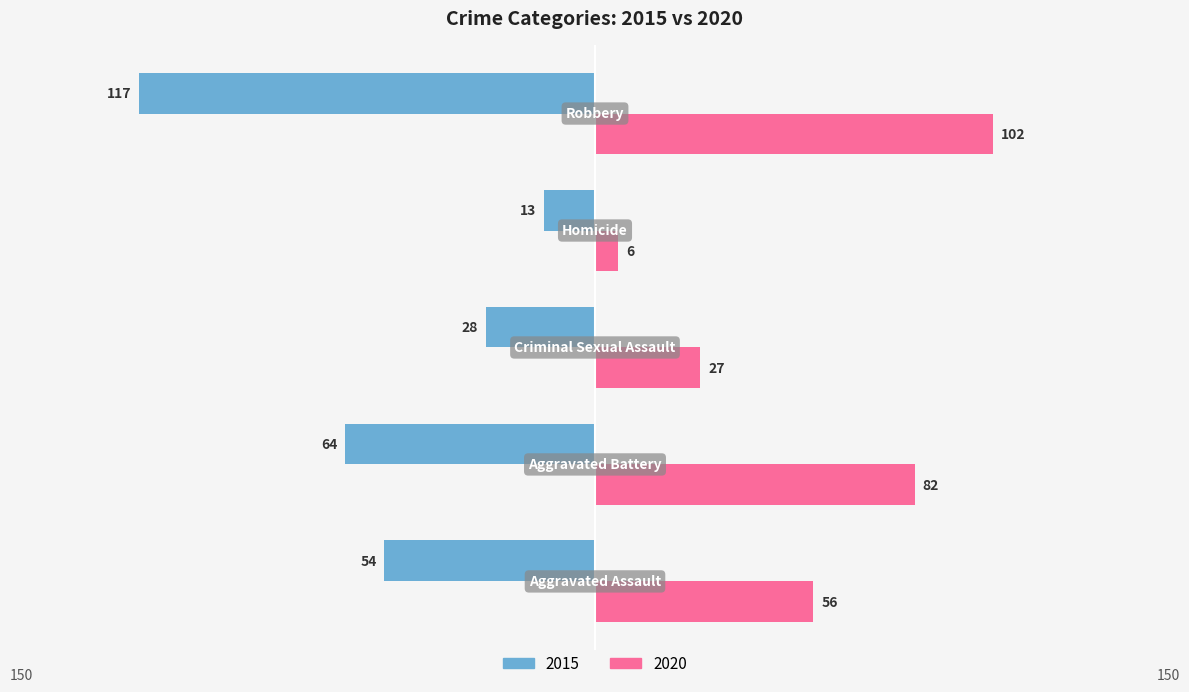

What are all the series names shown in the legend?

2015, 2020